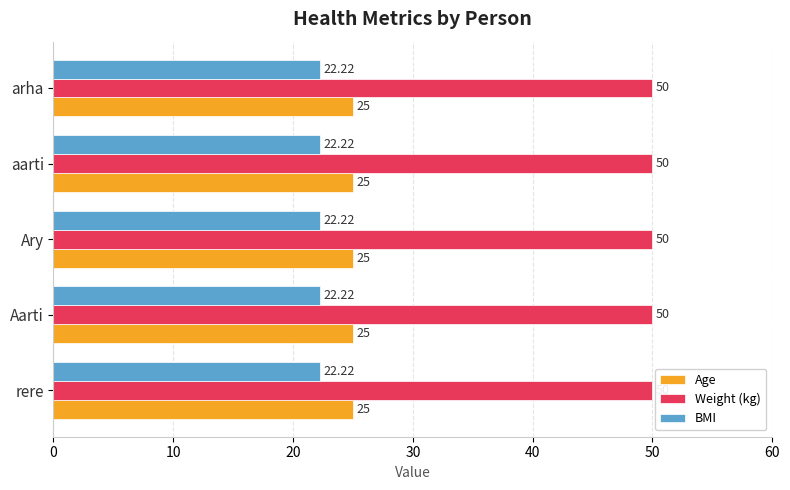

List the series in order of their peak value, lowest first.

BMI, Age, Weight (kg)